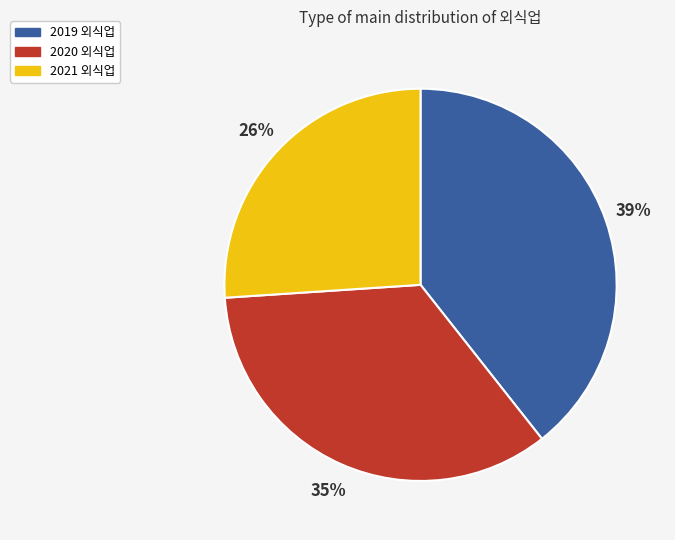

Is there any slice that represents more than half of the pie?

No